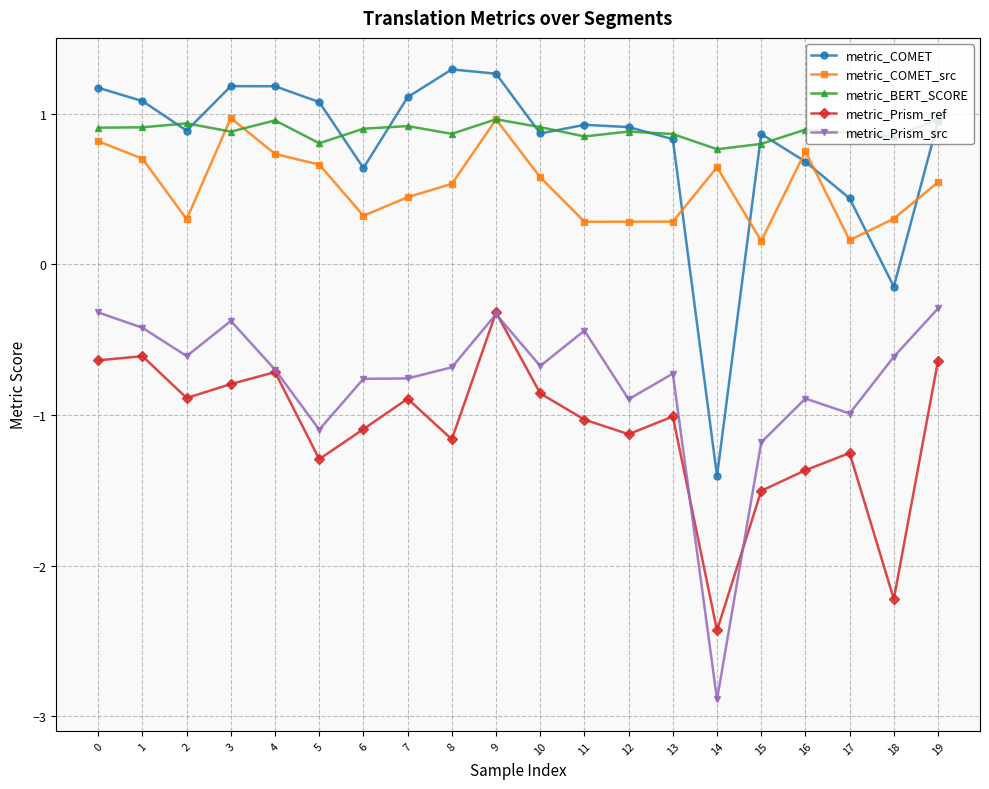

What is the value of the metric_COMET point at the 2nd from the left?

1.1